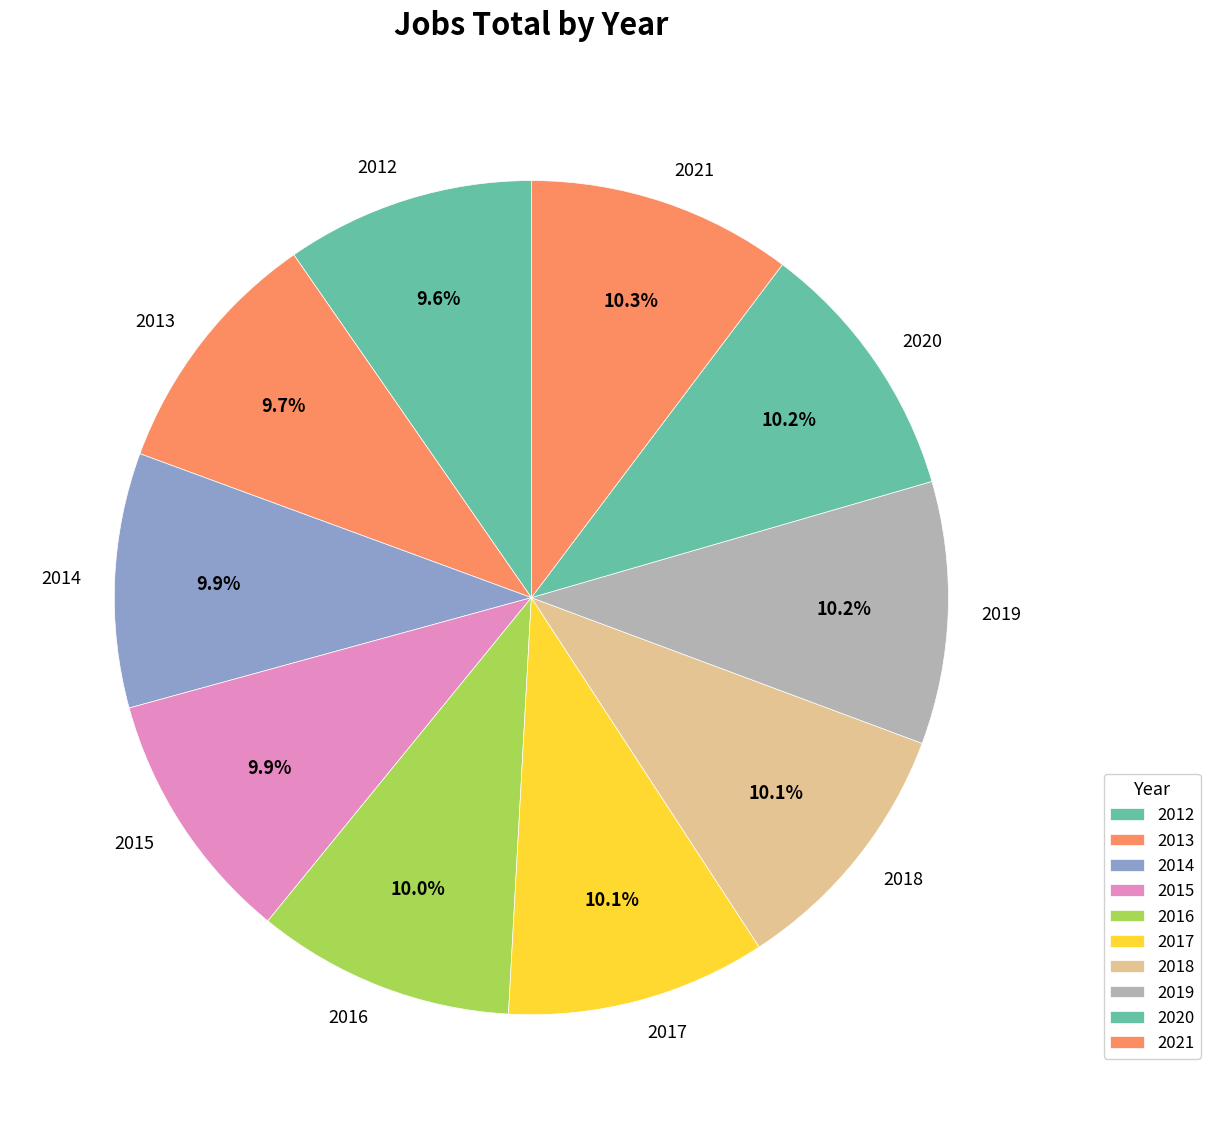

The 2015 slice represents 1% of the pie. True or false?

False